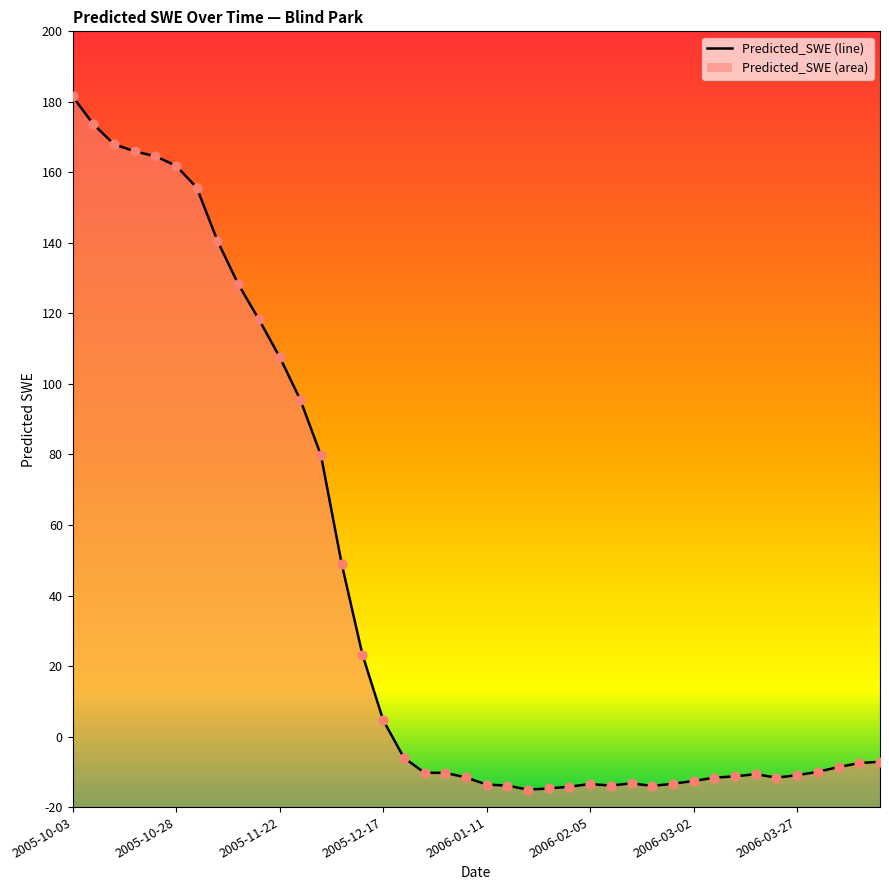

What is the change in value from 13 to 35?

-59.9